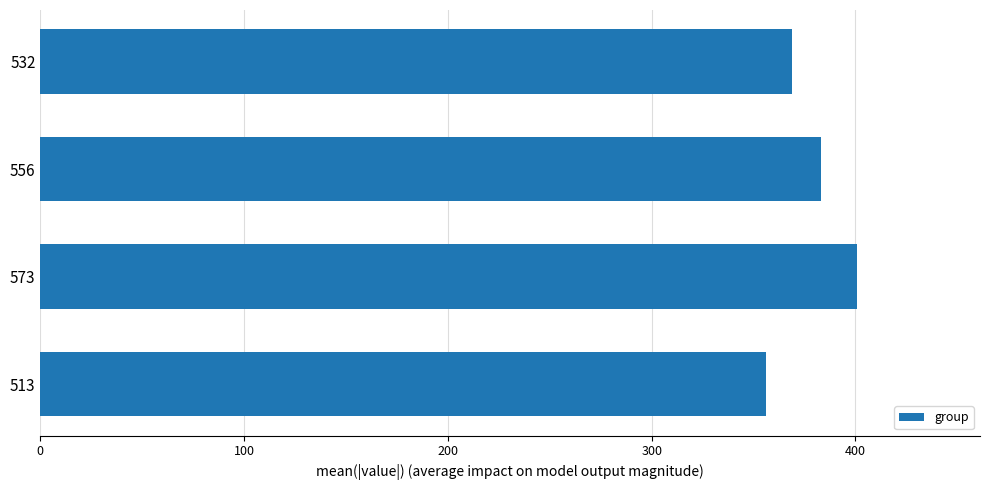

What is the ratio of the value at 532 to the value at 513?

1.0